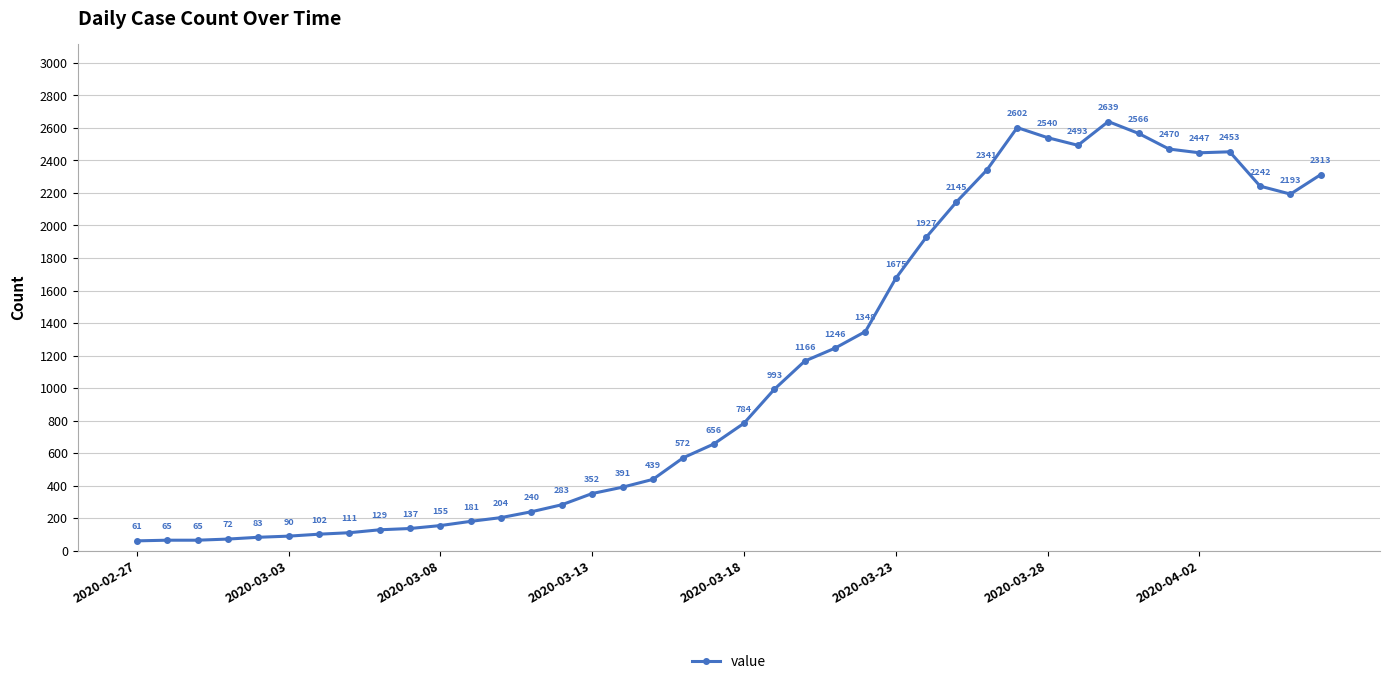

What is the sum of all values?

44971